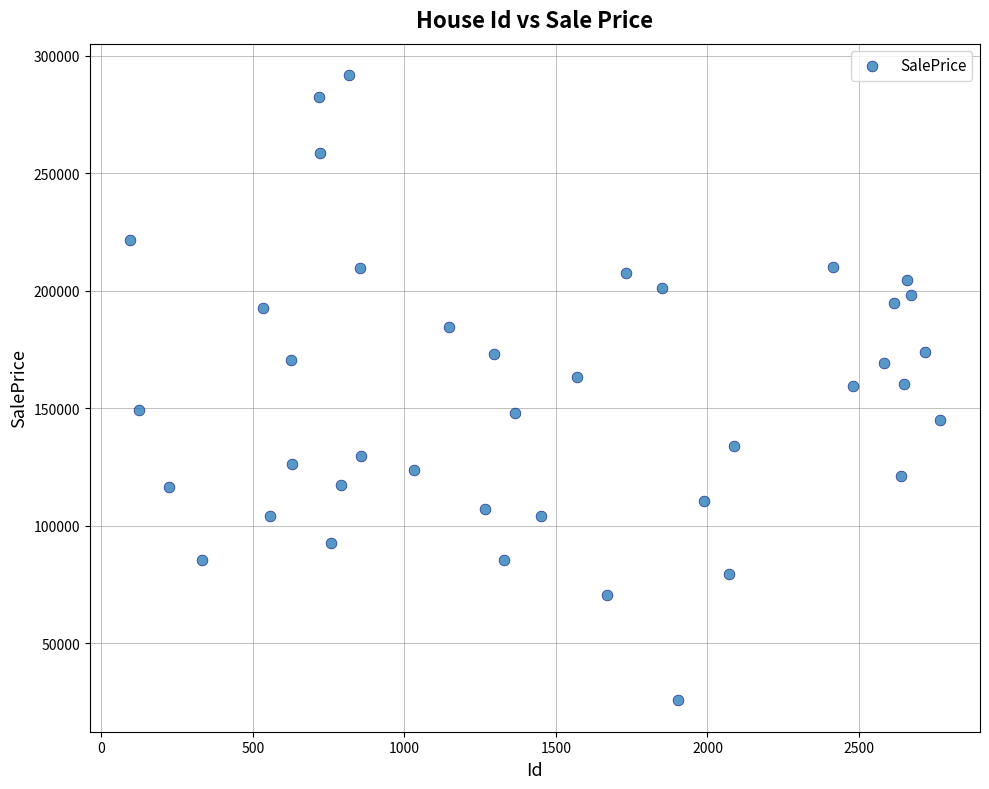

What is the range of X values (max minus min)?

2671.0